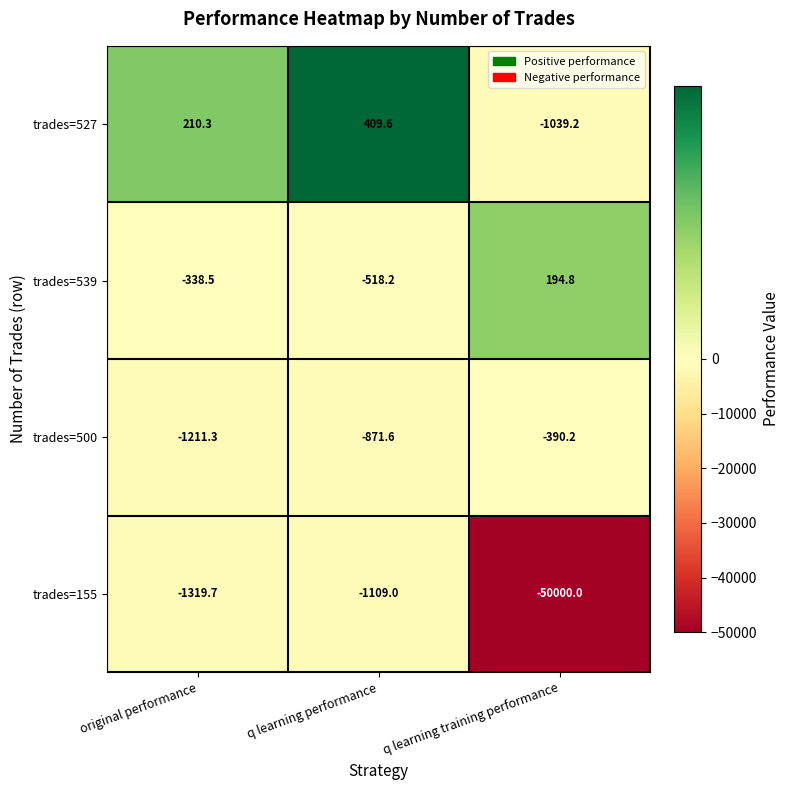

Reading left to right, extract all data points from this chart.

trades=527: 210.3	409.6	-1039.2
trades=539: -338.5	-518.2	194.8
trades=500: -1211.3	-871.6	-390.2
trades=155: -1319.7	-1109.0	-50000.0